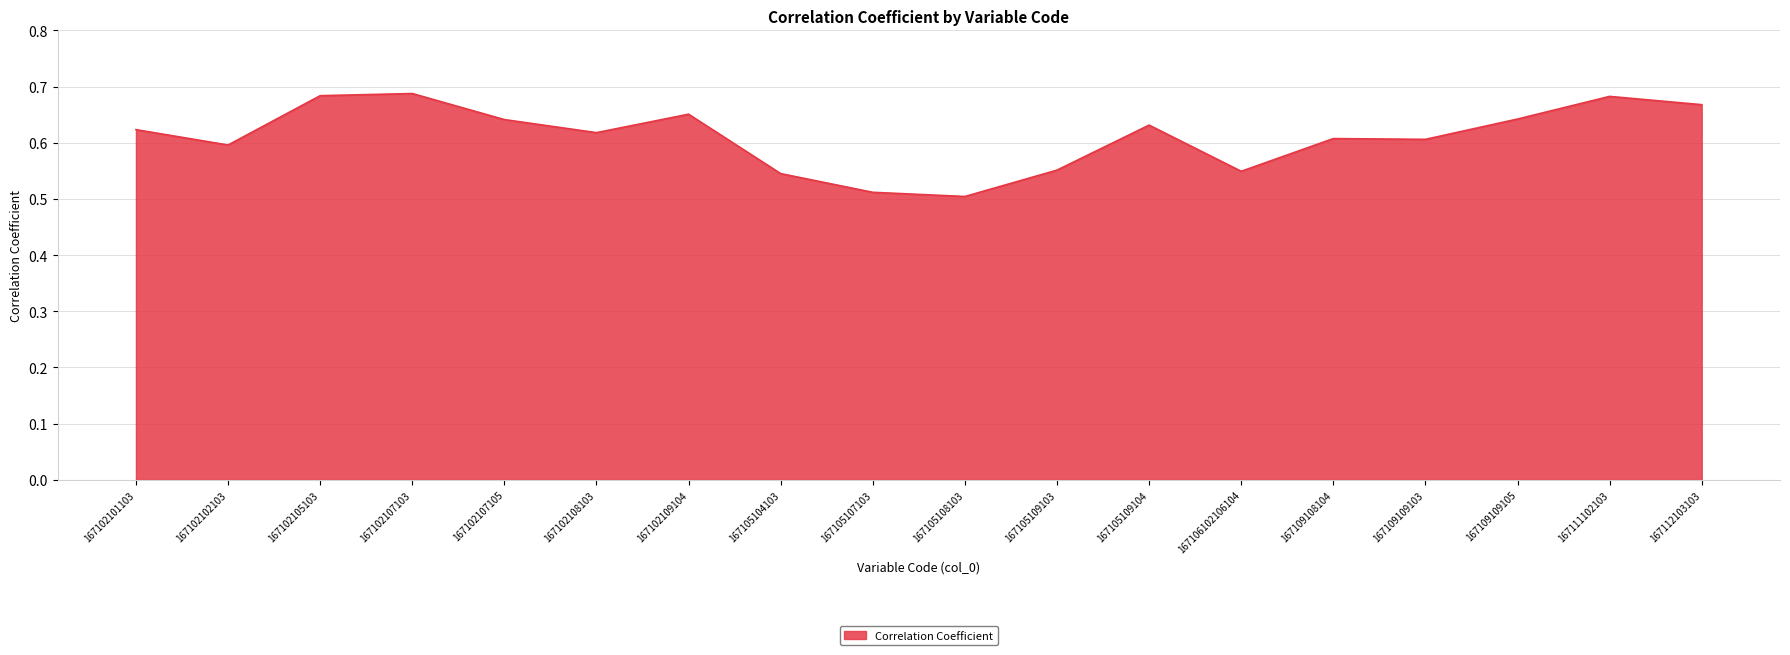

The value at 167105104103 is 0.5. True or false?

True